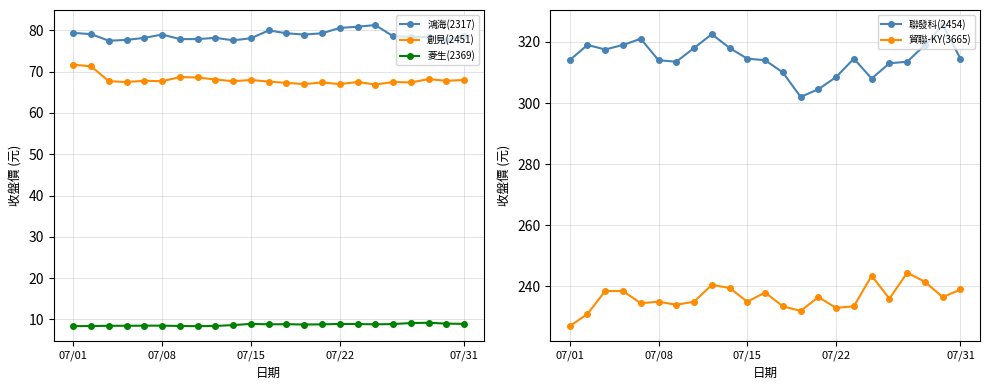

True or false: 創見(2451) has more than 0 interior local peaks.

True